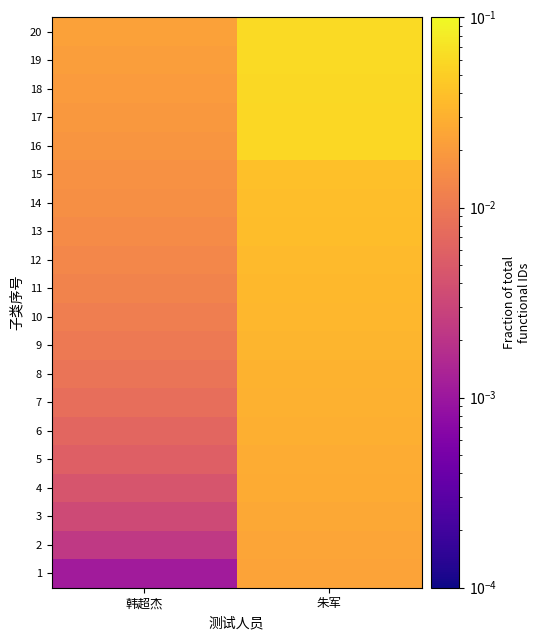

Between 韩超杰 and 朱军, which is larger?

朱军